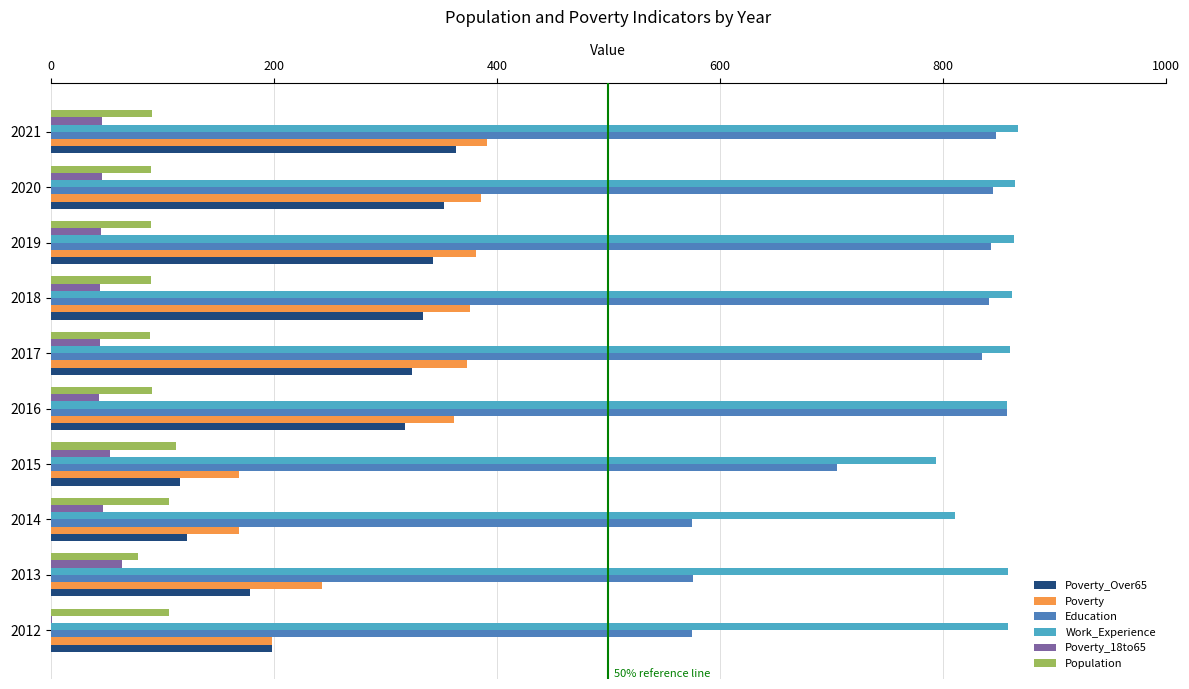

Is the value of Poverty at 2019 greater than the value of Poverty_Over65 at 2014?

Yes